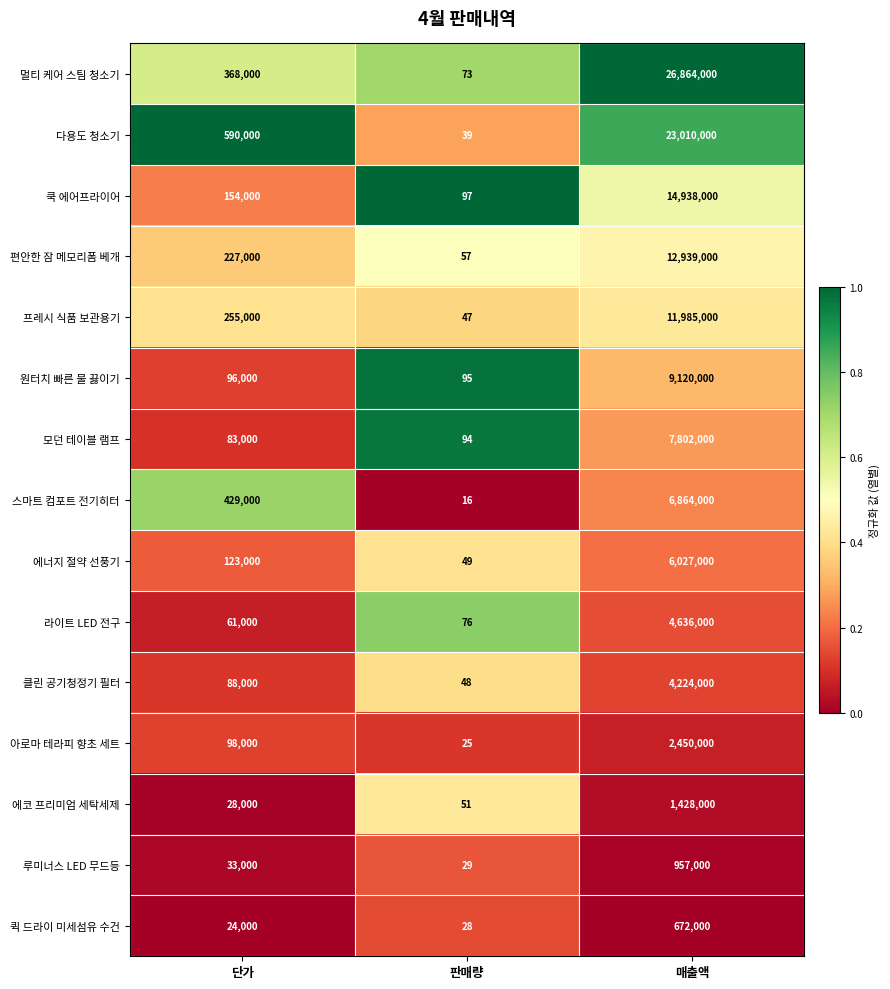

At 매출액, list the series in order from largest to smallest.

멀티 케어 스팀 청소기, 다용도 청소기, 쿡 에어프라이어, 편안한 잠 메모리폼 베개, 프레시 식품 보관용기, 원터치 빠른 물 끓이기, 모던 테이블 램프, 스마트 컴포트 전기히터, 에너지 절약 선풍기, 라이트 LED 전구, 클린 공기청정기 필터, 아로마 테라피 향초 세트, 에코 프리미엄 세탁세제, 루미너스 LED 무드등, 퀵 드라이 미세섬유 수건